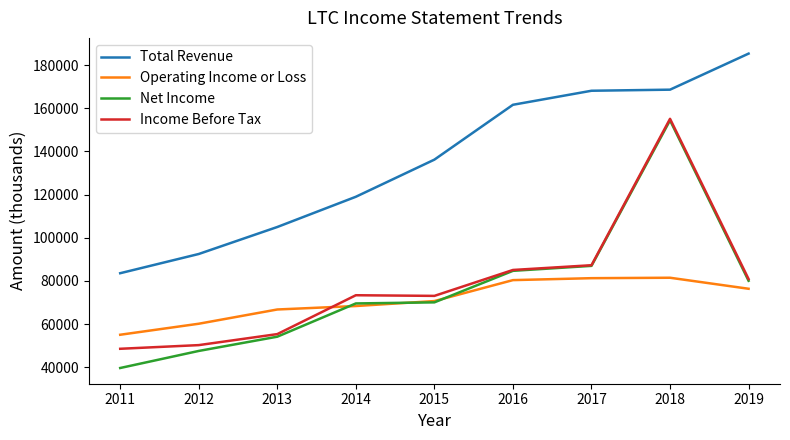

Which series changed the most between 2017 and 2018?

Income Before Tax